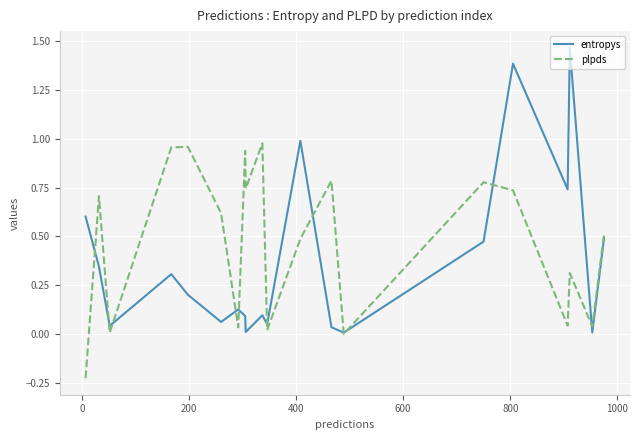

List the series in order of their overall mean, lowest first.

entropys, plpds